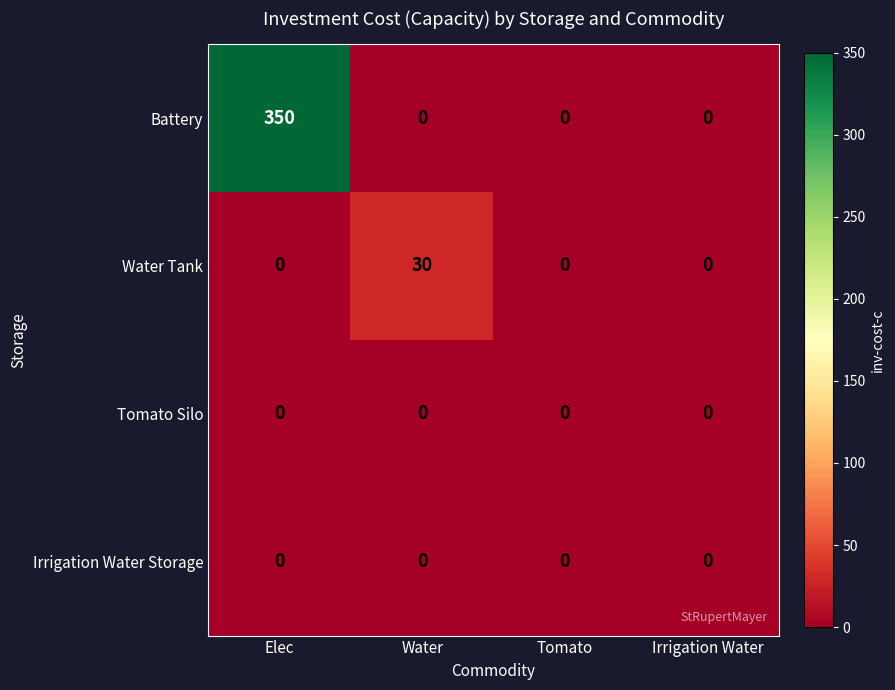

Which series has the largest total across all categories?

Battery